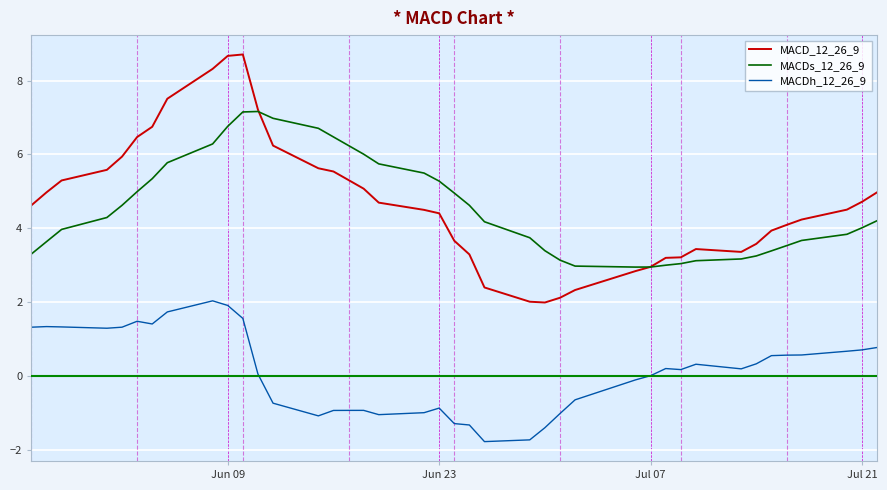

True or false: MACDs_12_26_9 and MACDh_12_26_9 intersect in this chart.

False